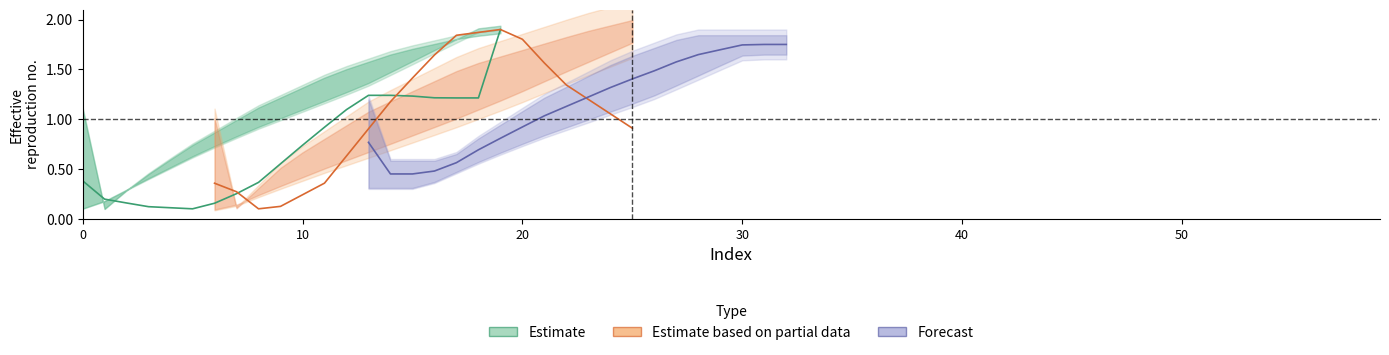

Does the chart display data point markers on the line(s)?

No